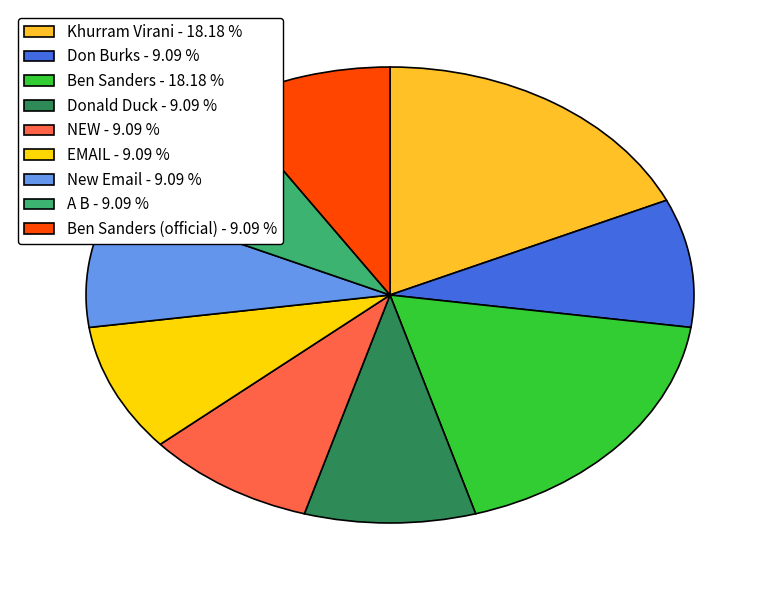

Do Ben Sanders (official) - 9.09 % and A B - 9.09 % together represent more than half of the pie?

No